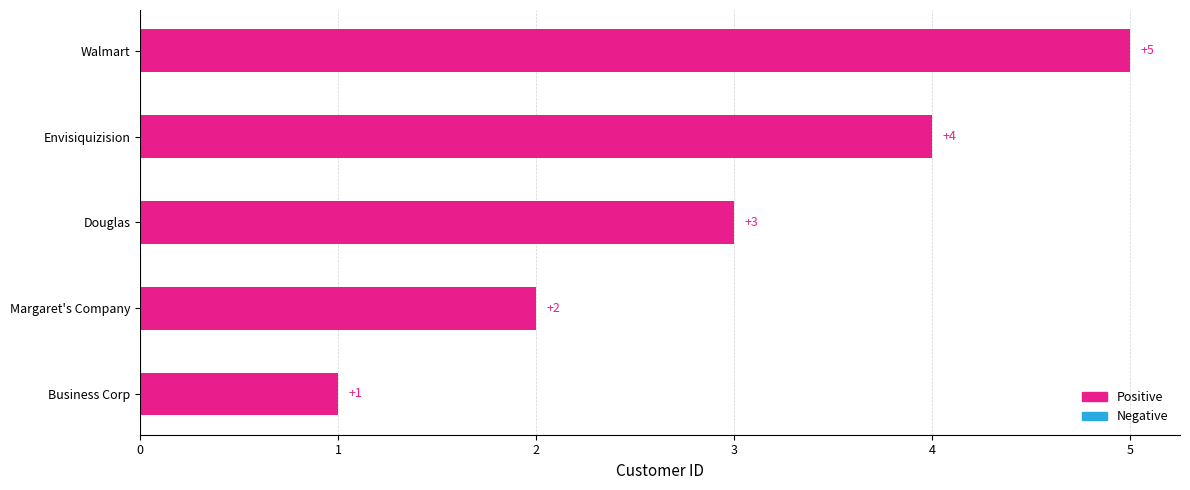

True or false: the data shows 1 at Envisiquizision.

False